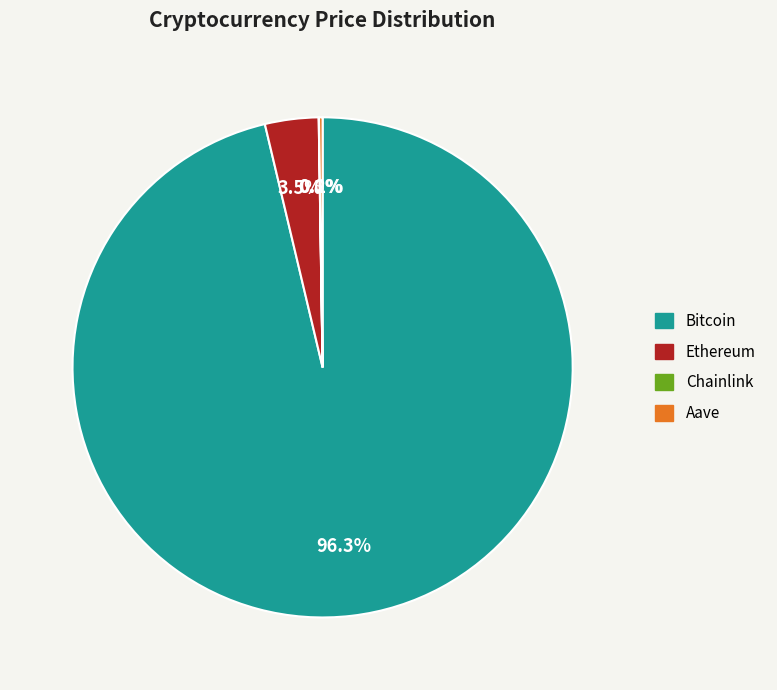

What is the largest slice in the pie chart?

Bitcoin